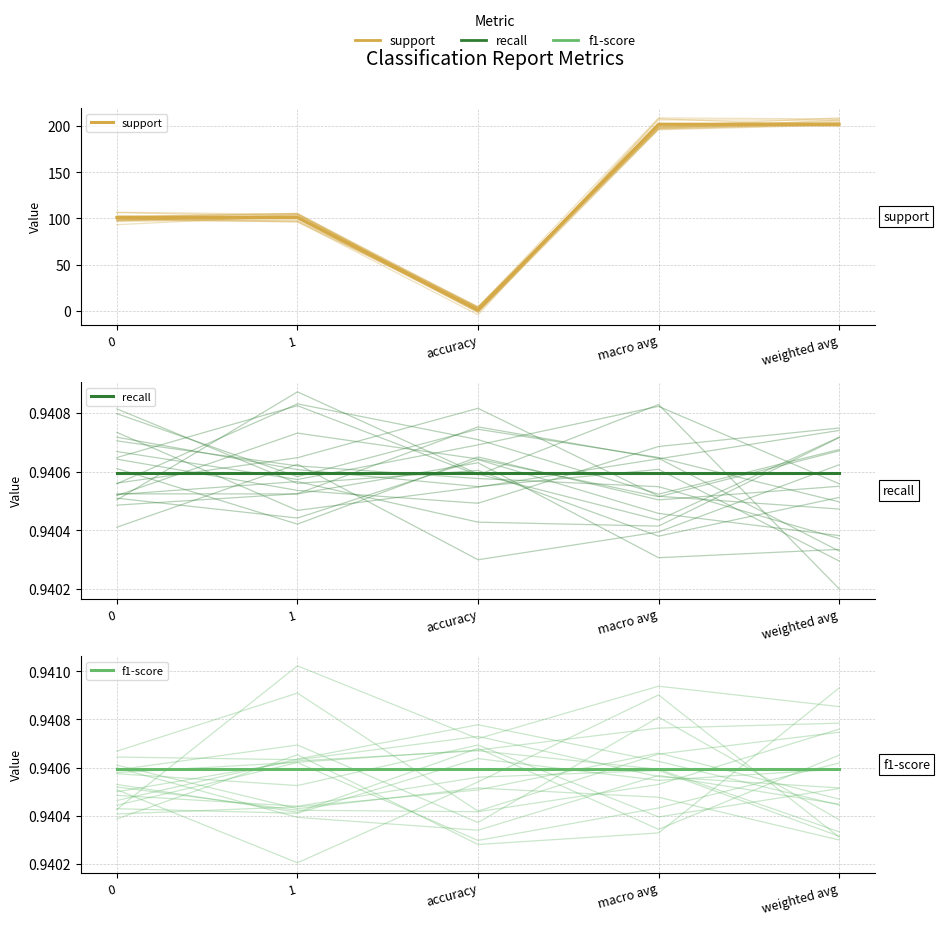

The recall series shows 0.9 at macro avg. True or false?

True